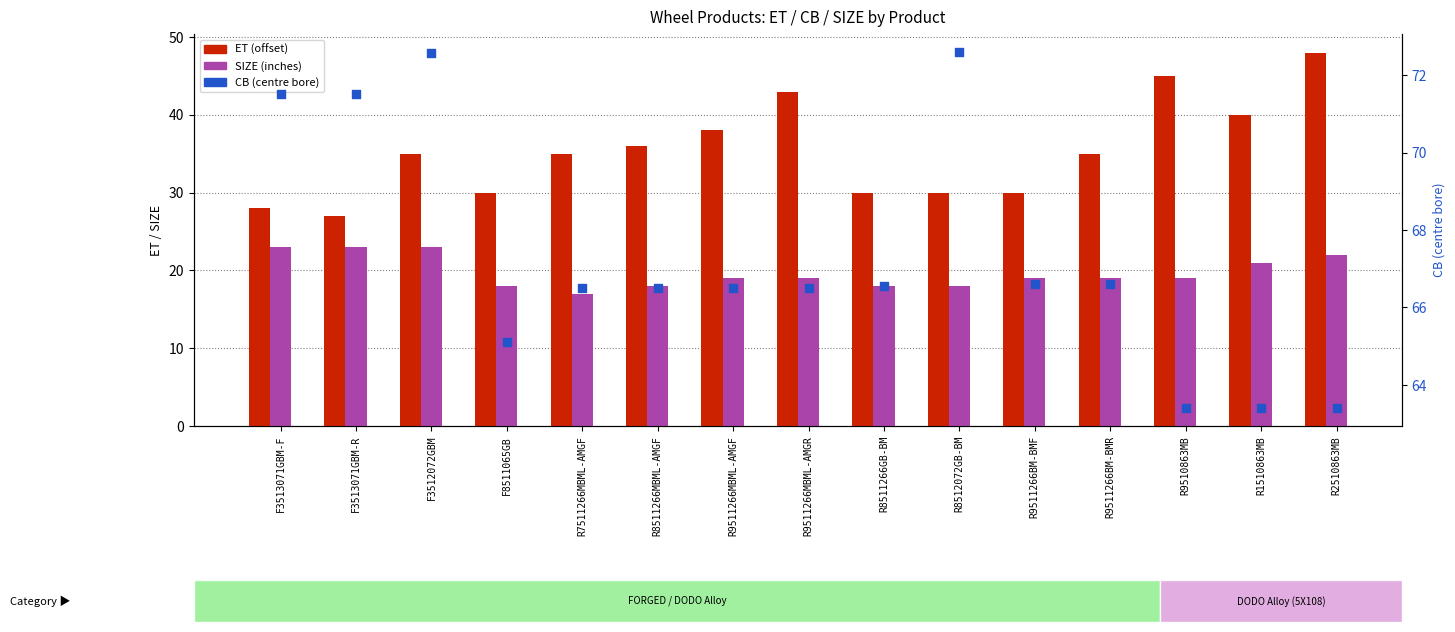

Which series has the largest total across all categories?

CB (centre bore)